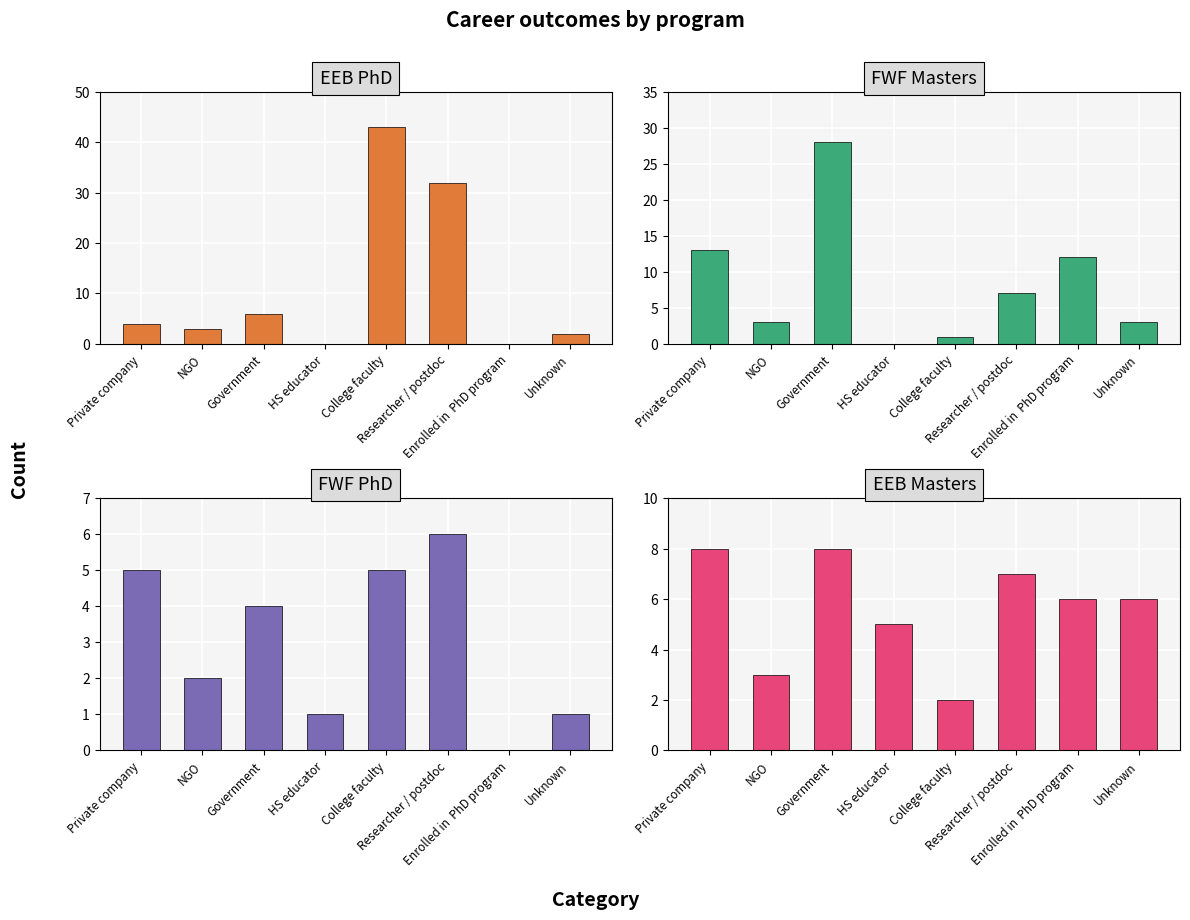

The value of FWF Masters at College faculty is 1. True or false?

True